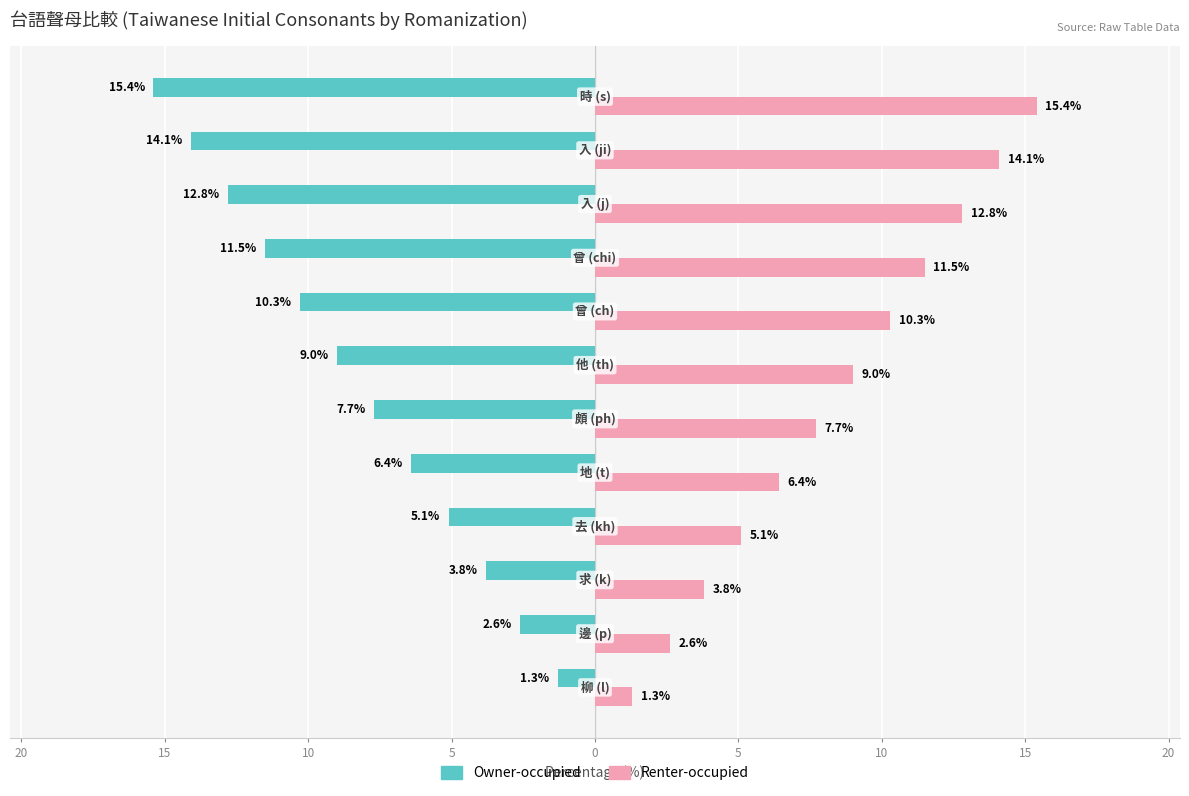

What are all the series names shown in the legend?

Owner-occupied, Renter-occupied